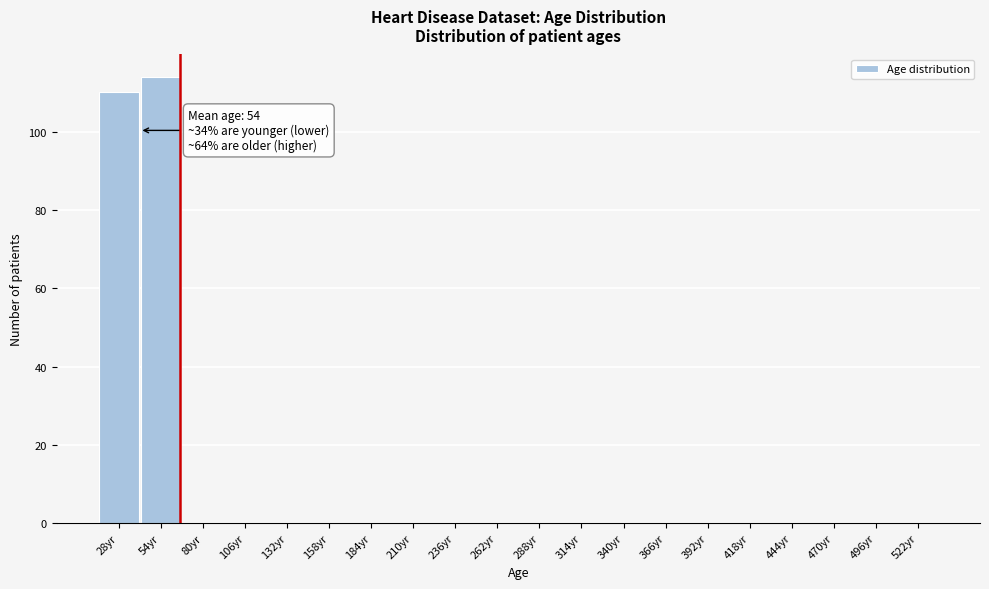

Reading left to right, transcribe all the data shown in this chart.

28yr=110	54yr=114	80yr=0	106yr=0	132yr=0	158yr=0	184yr=0	210yr=0	236yr=0	262yr=0	288yr=0	314yr=0	340yr=0	366yr=0	392yr=0	418yr=0	444yr=0	470yr=0	496yr=0	522yr=0